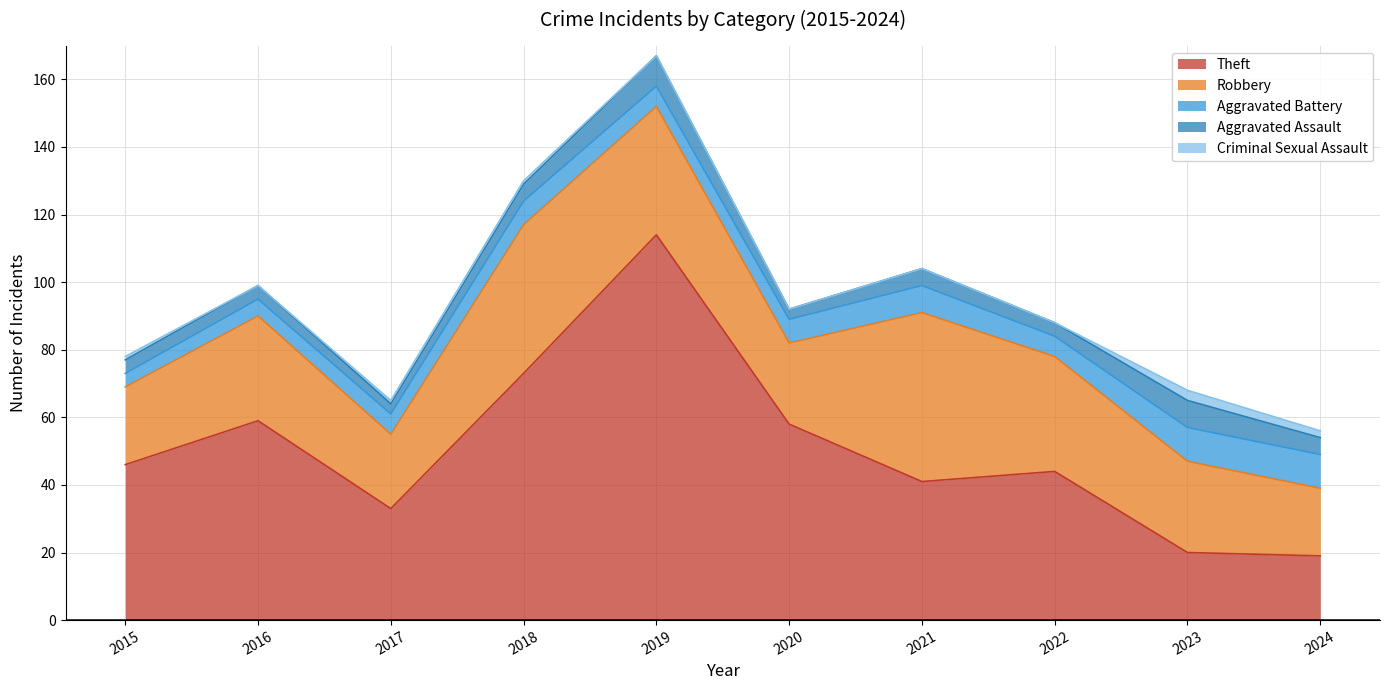

Where is Aggravated Battery nearest to the value 7?

2018